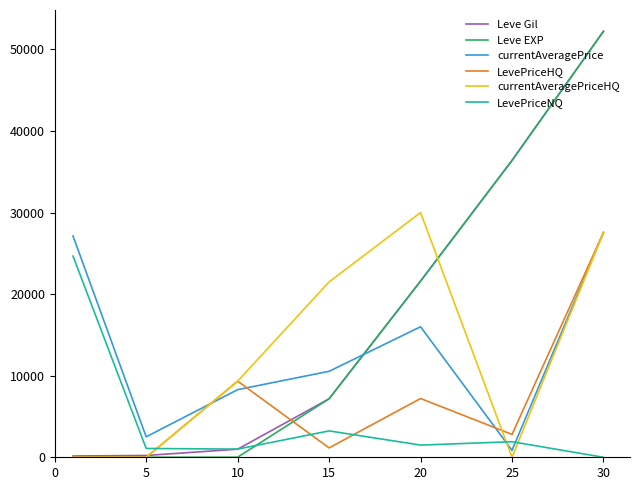

True or false: LevePriceHQ and Leve EXP intersect in this chart.

True